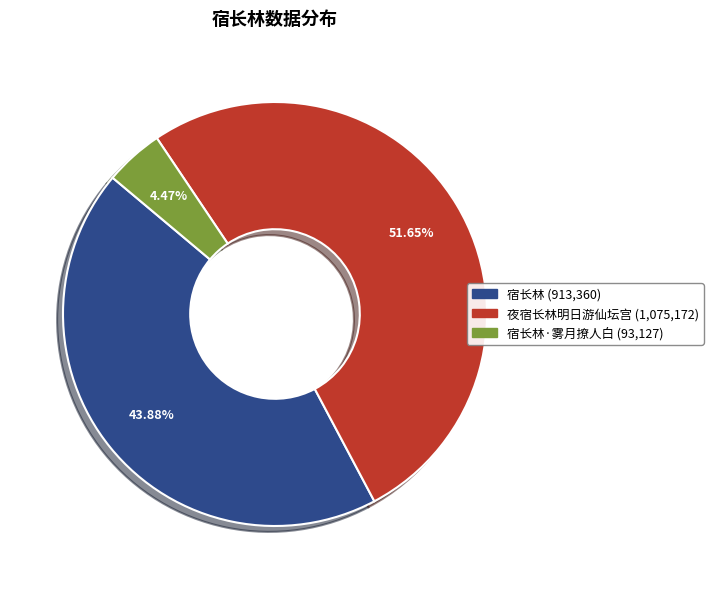

Is there any slice that represents more than half of the pie?

Yes